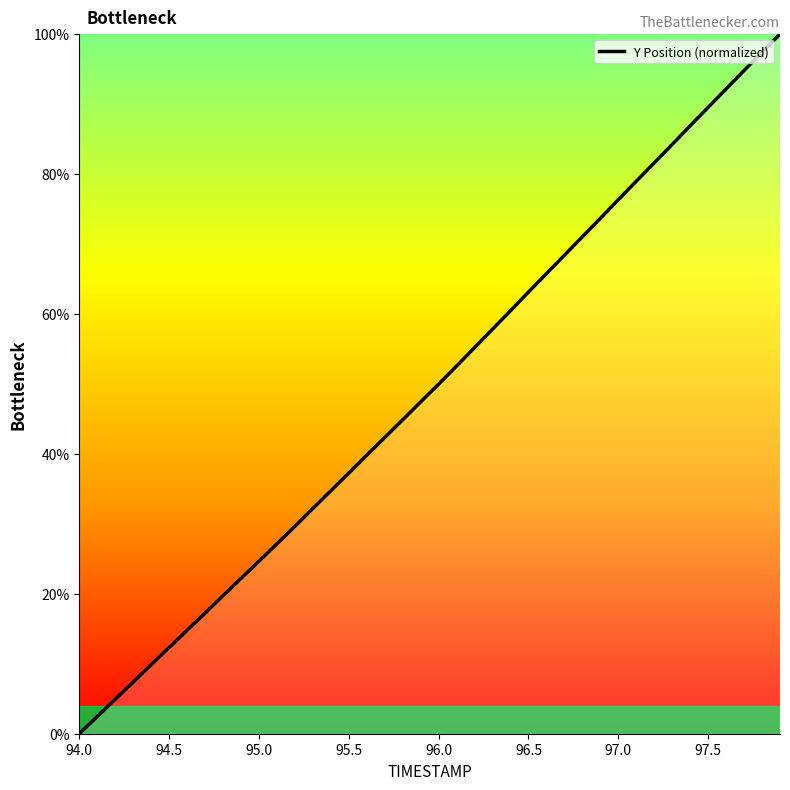

What is the greatest value displayed?

100.0